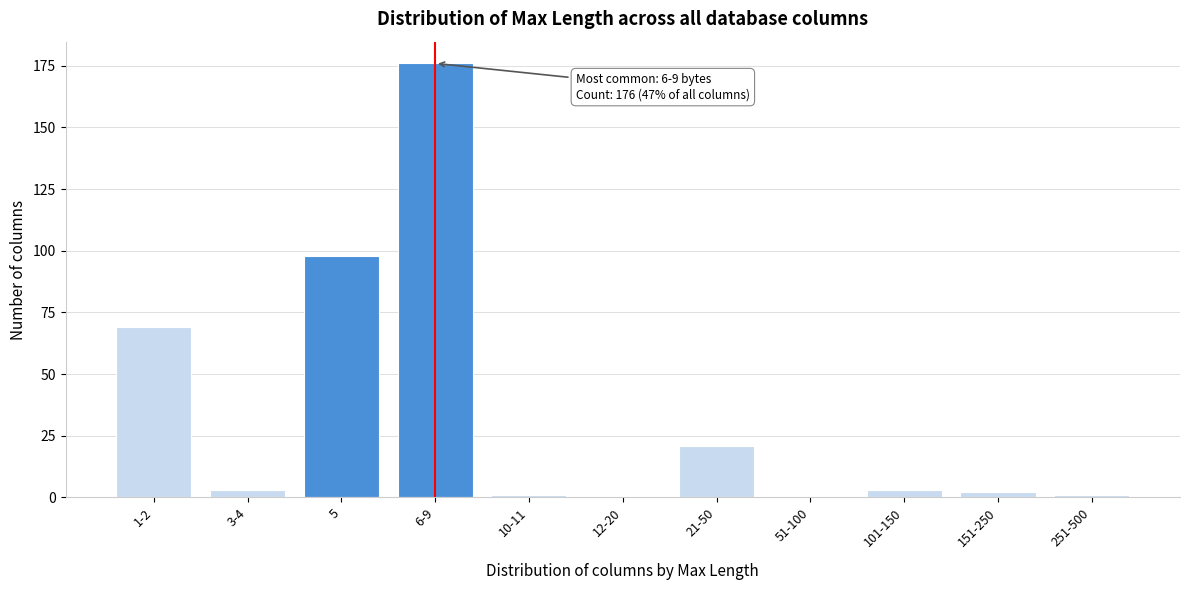

At which category does the chart reach its peak across all series?

6-9